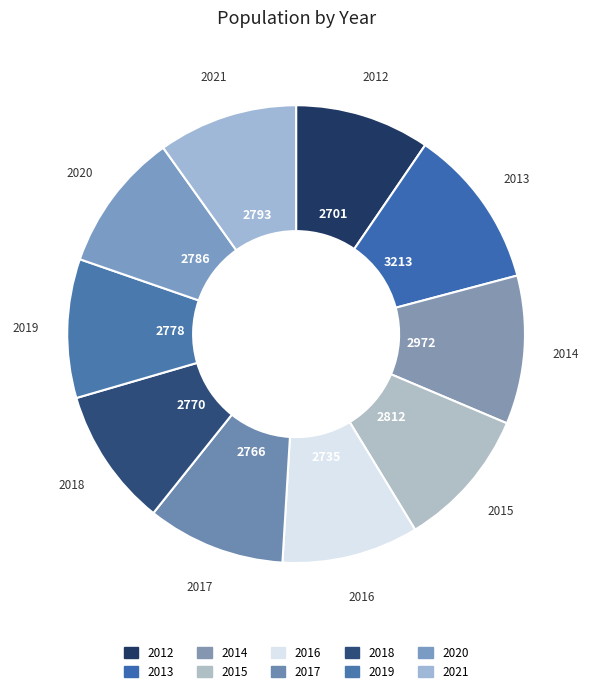

Rank the categories by value from highest to lowest.

2013, 2014, 2015, 2021, 2020, 2019, 2018, 2017, 2016, 2012